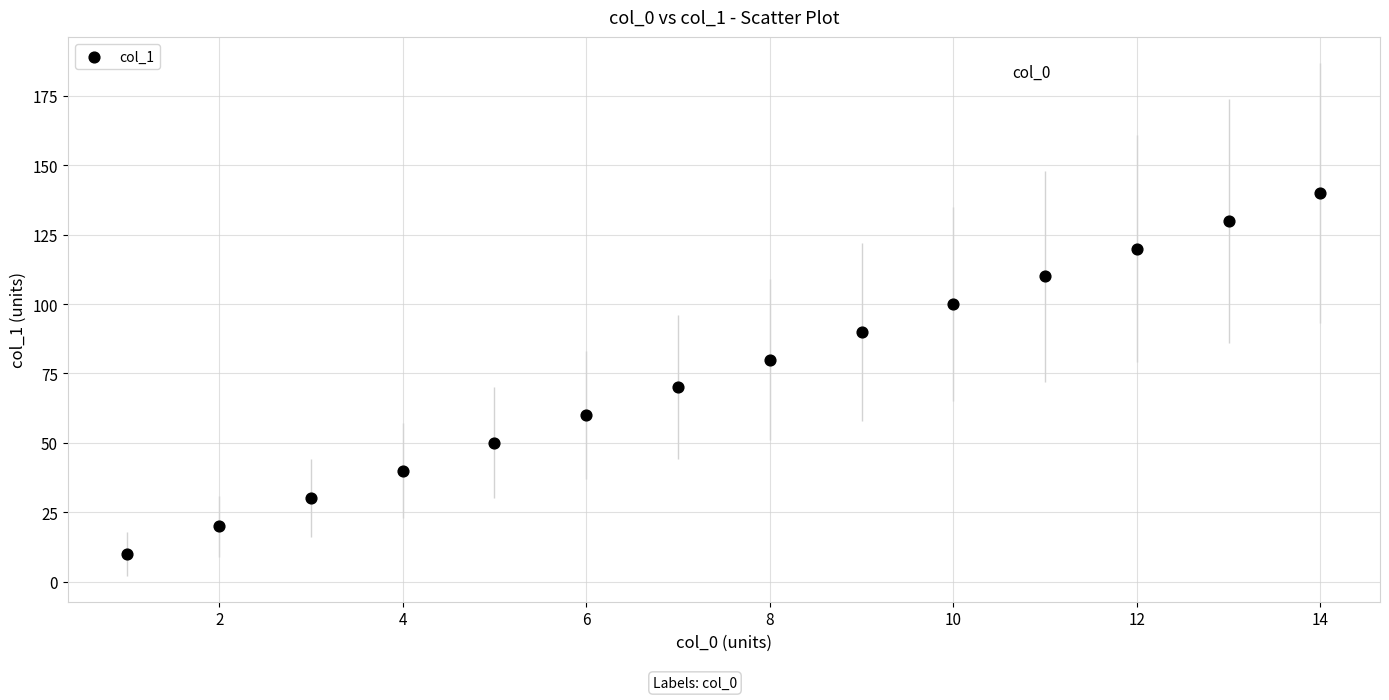

What is the range of Y values (max minus min)?

130